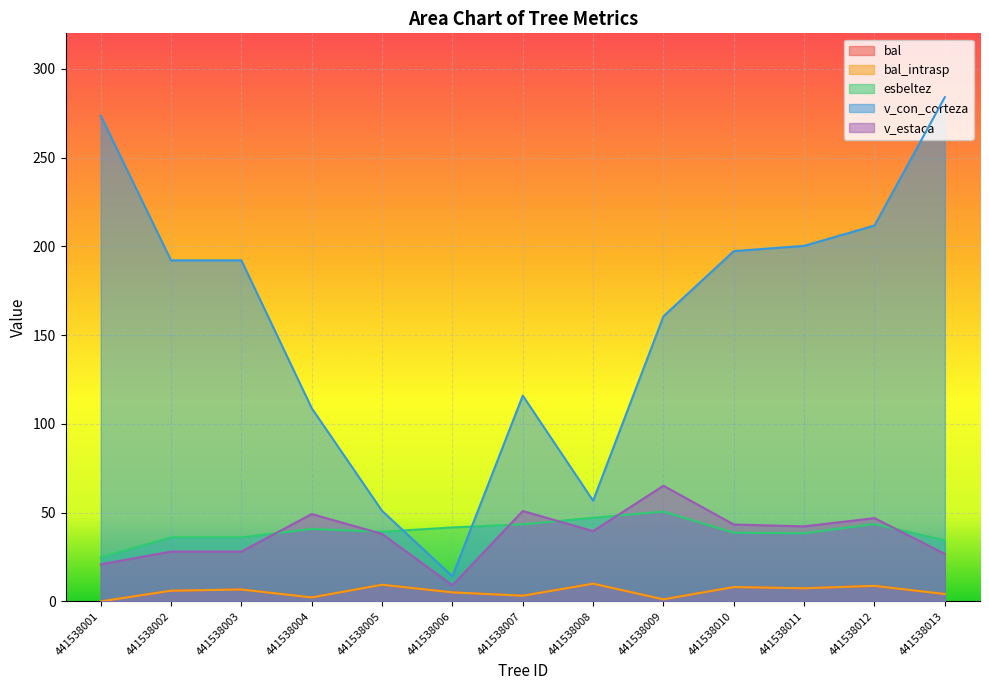

What is the value of the bal_intrasp point at the 7th from the left?

3.2